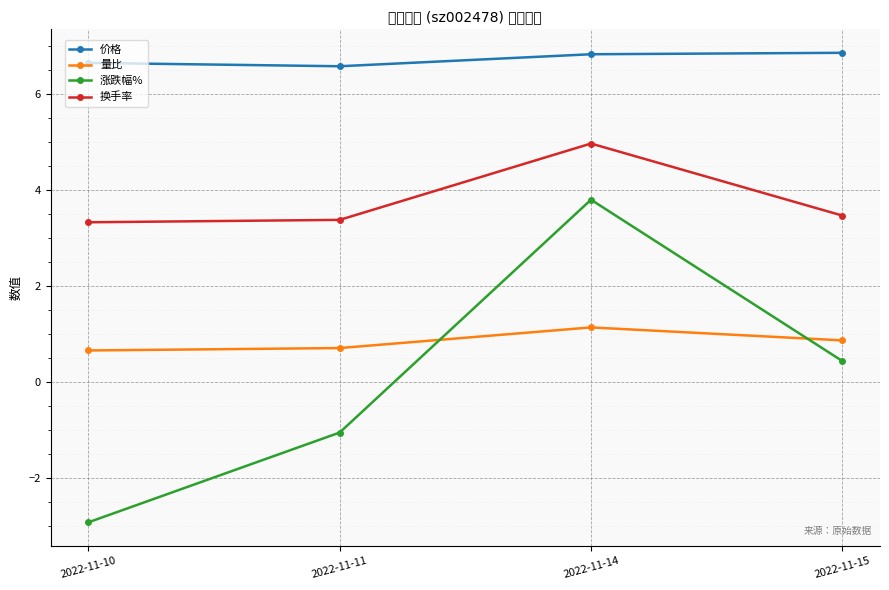

How many distinct data groups are displayed?

4